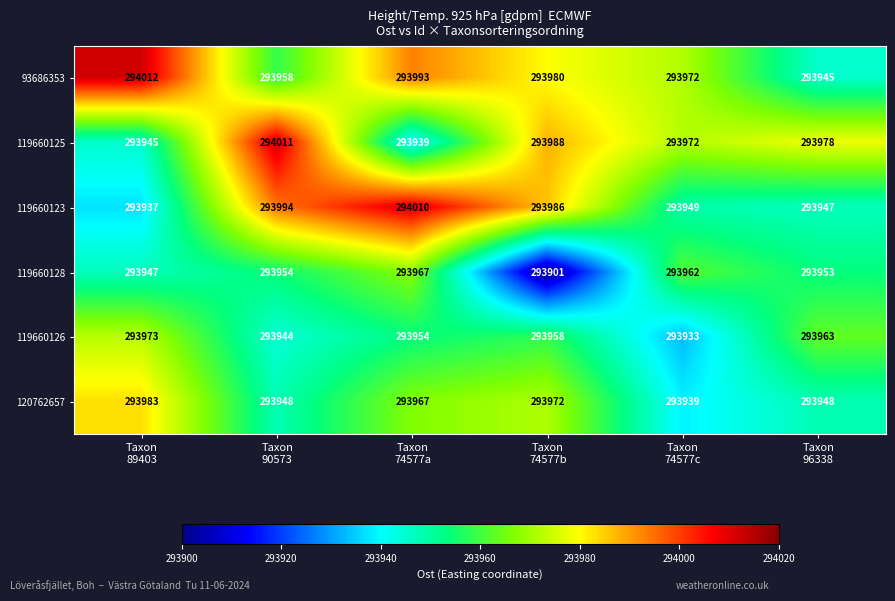

Rank the series by their maximum value, from highest to lowest.

93686353, 119660125, 119660123, 120762657, 119660126, 119660128